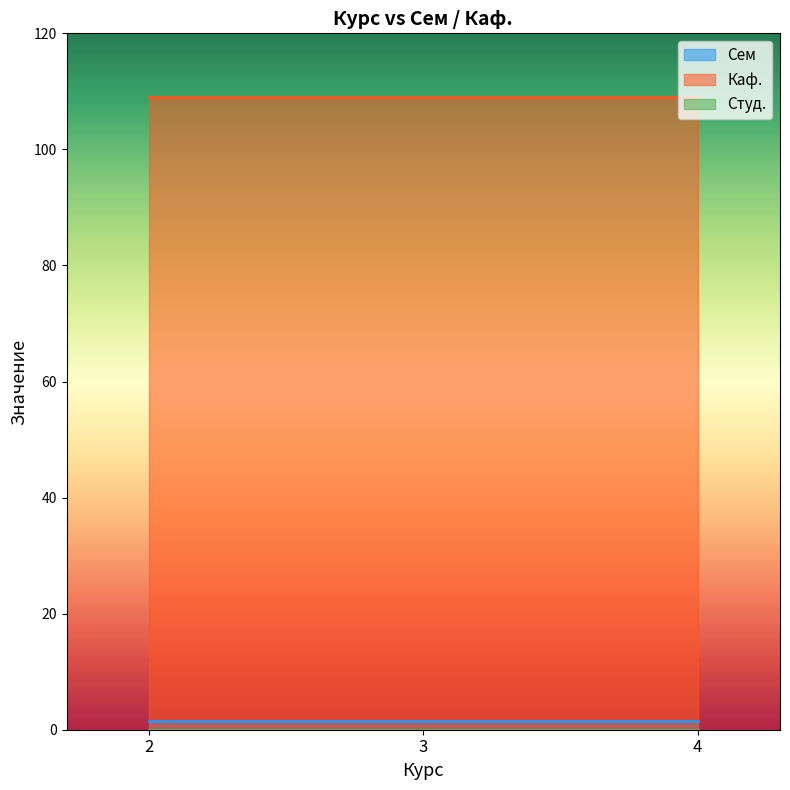

Which series has the largest total across all categories?

Каф.